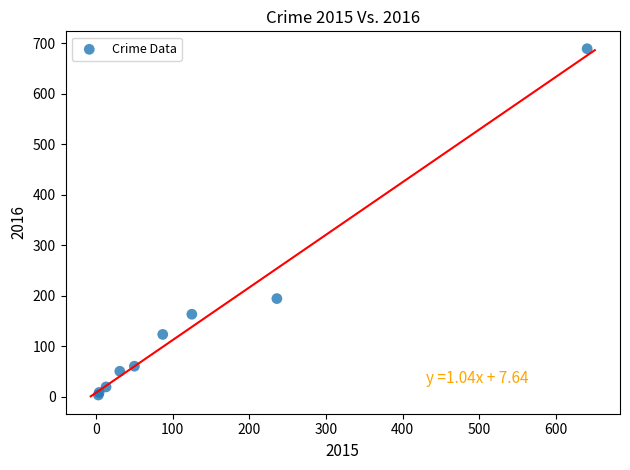

What Y value in the scatter plot is closest to 346?

194